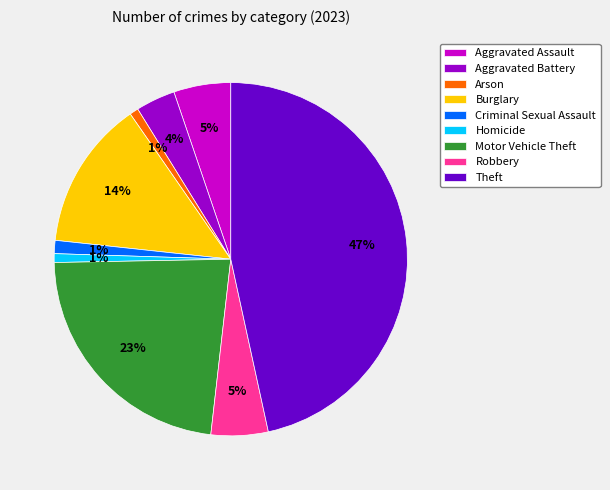

True or false: Robbery accounts for 13% of the total.

False